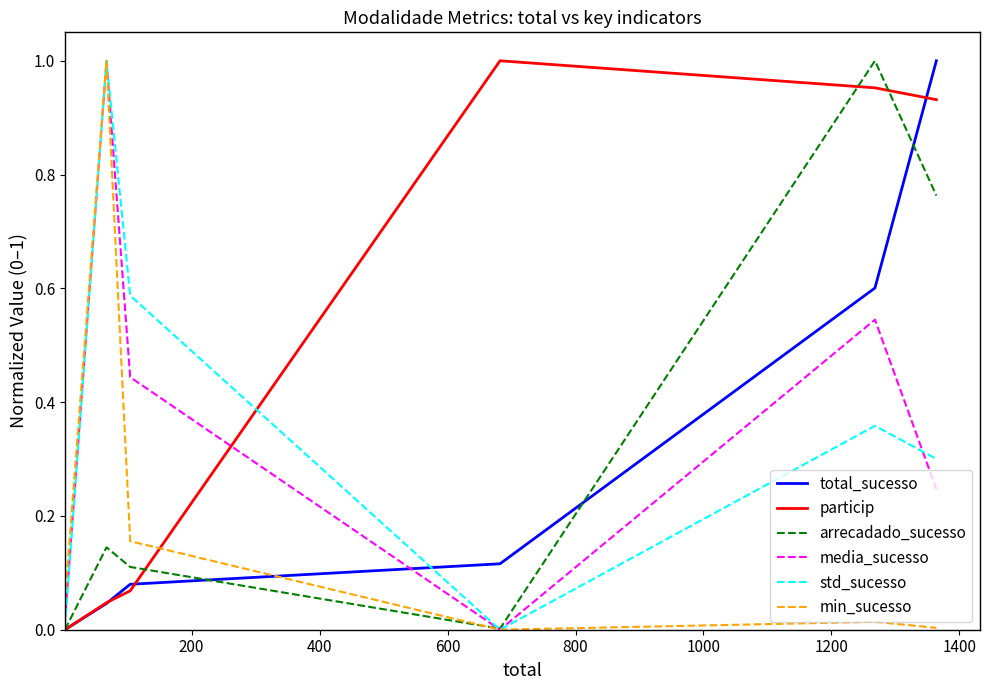

Which series ends up on top after the final intersection of min_sucesso and total_sucesso?

total_sucesso